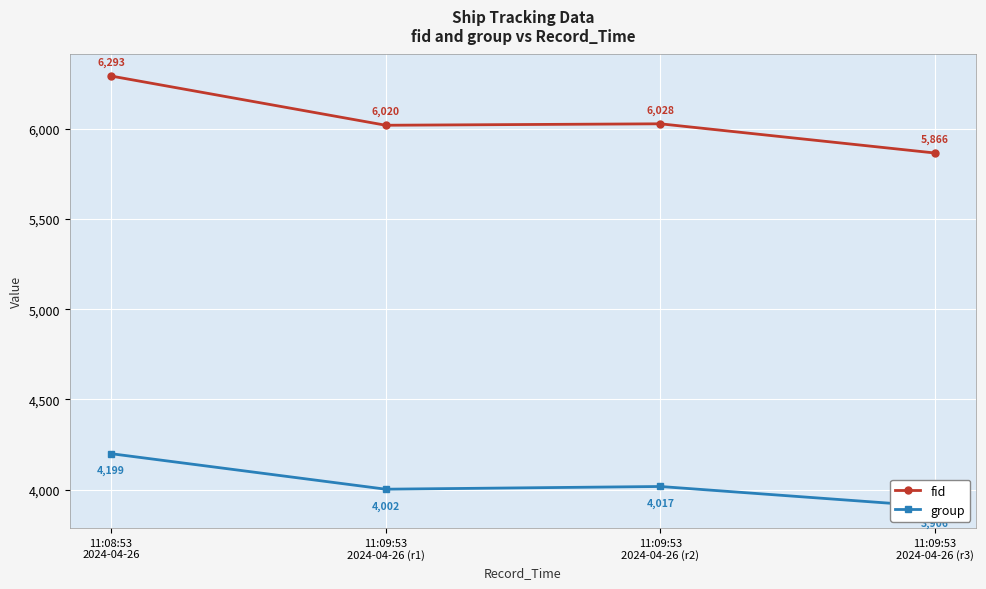

What are all the series names shown in the legend?

fid, group